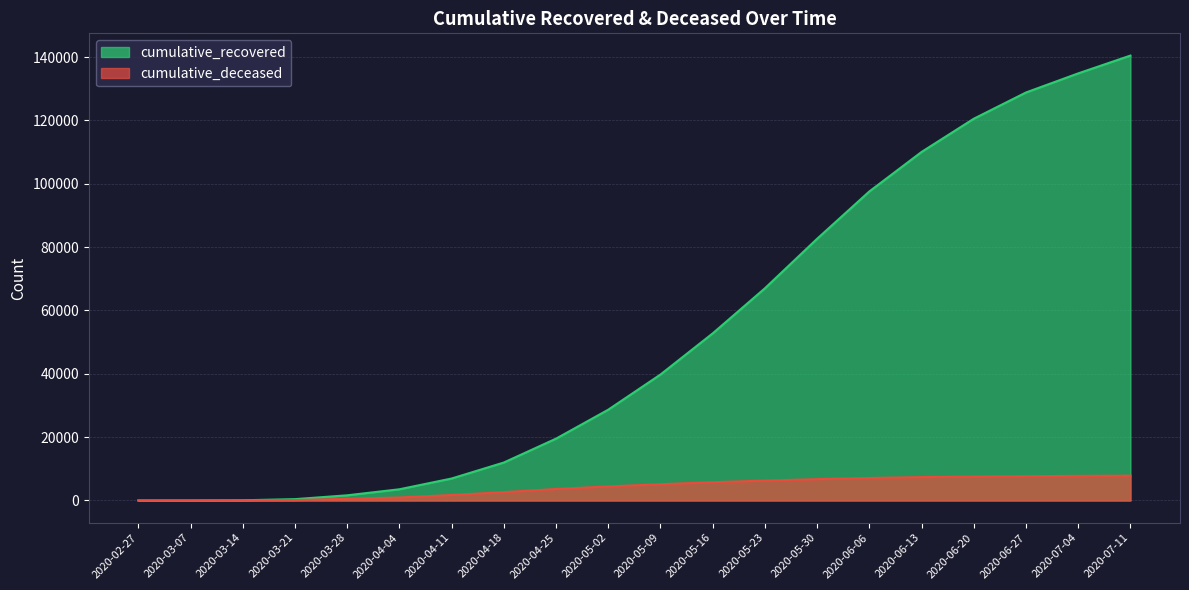

What is the total value across all series at 2020-07-04?

142625